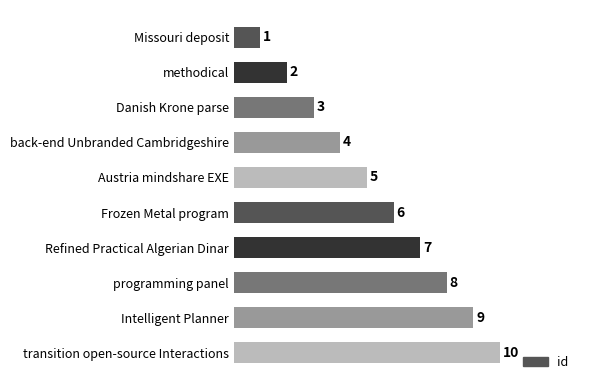

Is it true that the value at Danish Krone parse is 2?

False